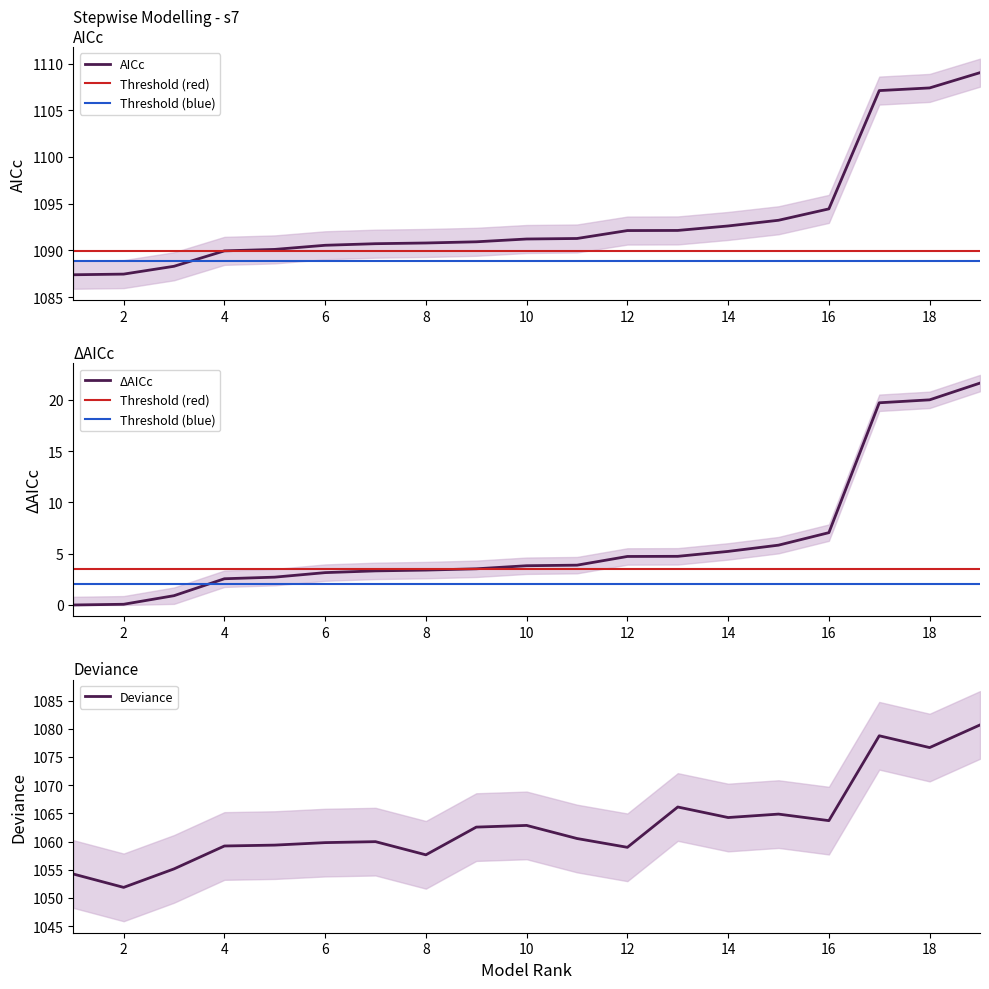

What is the value of the AICc point at the 7th from the left?

1090.7